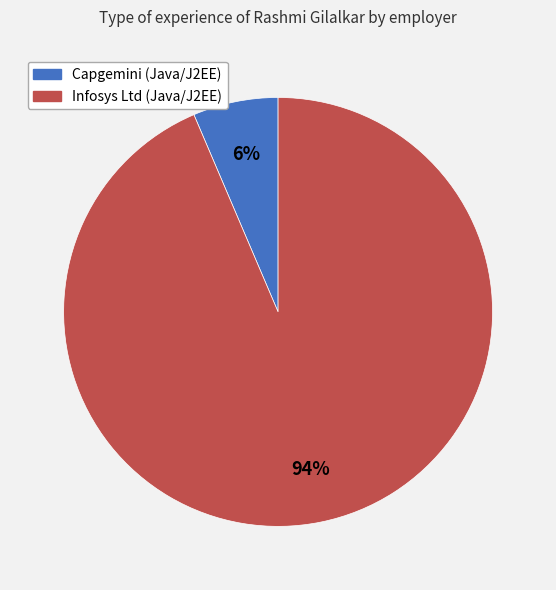

Approximately how many times larger is the value at Capgemini (Java/J2EE) compared to Infosys Ltd (Java/J2EE)?

0.1